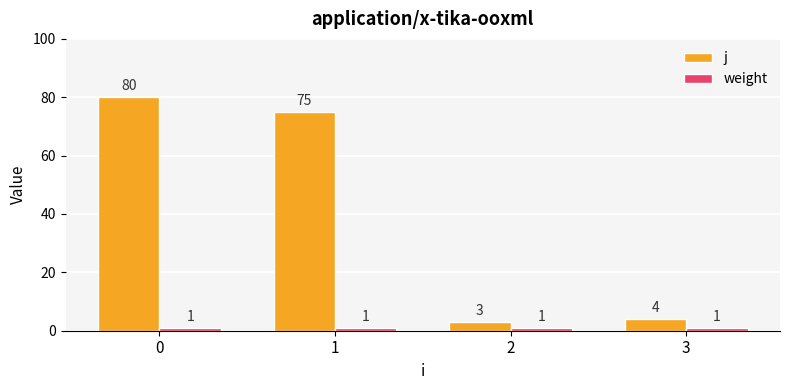

Count the number of data series in this chart.

2